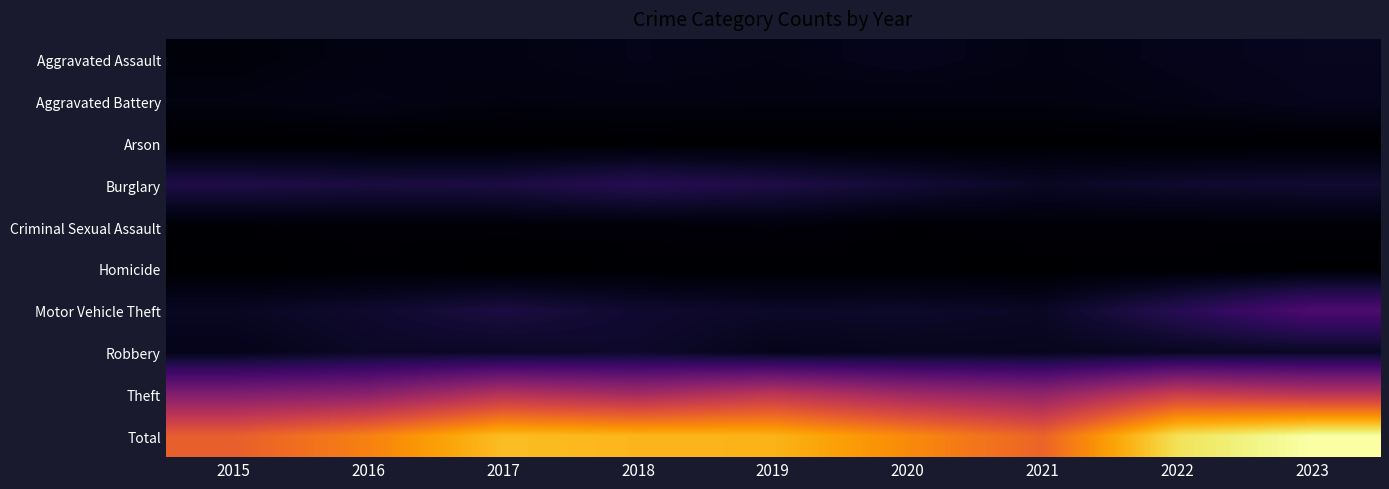

What is the difference between the highest and lowest values at 2021?

910